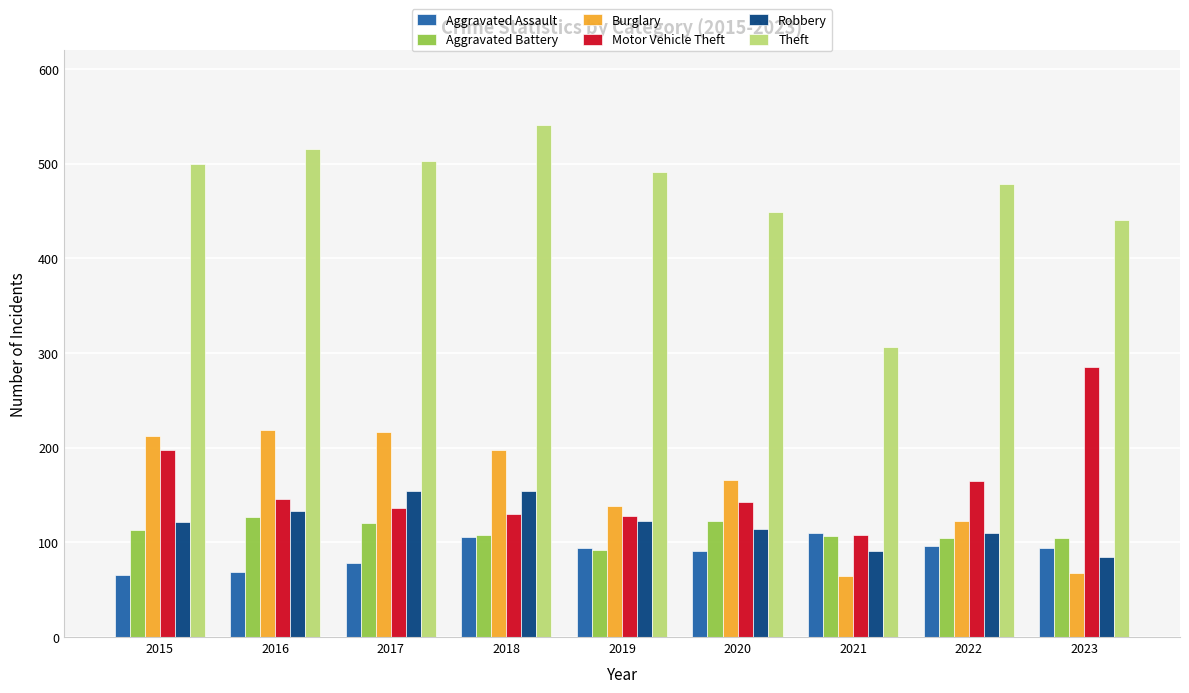

The value of Aggravated Assault at 2016 is 32. True or false?

False